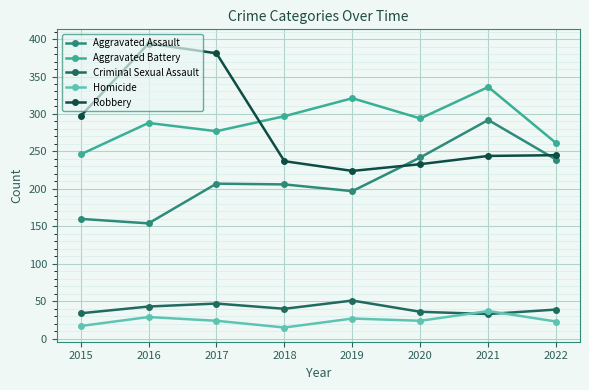

Which series has the largest range (max minus min)?

Robbery